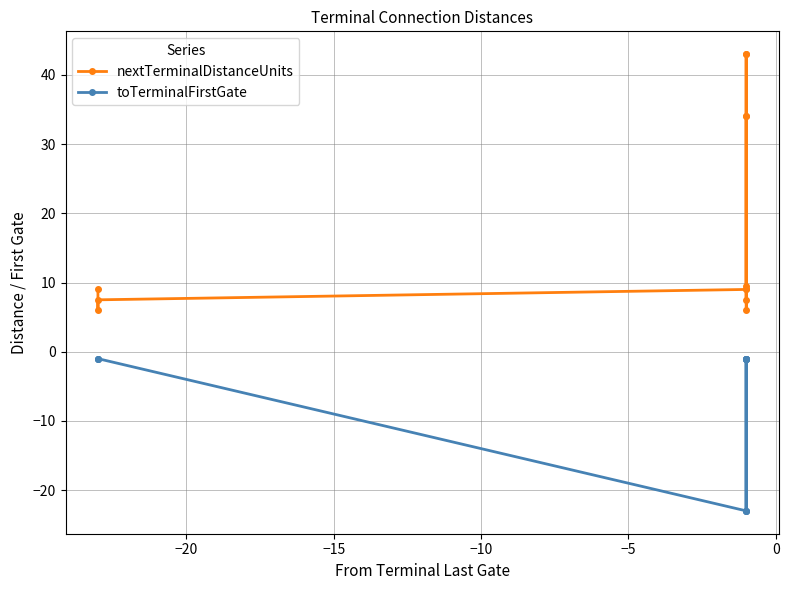

How many series are shown in this chart?

2